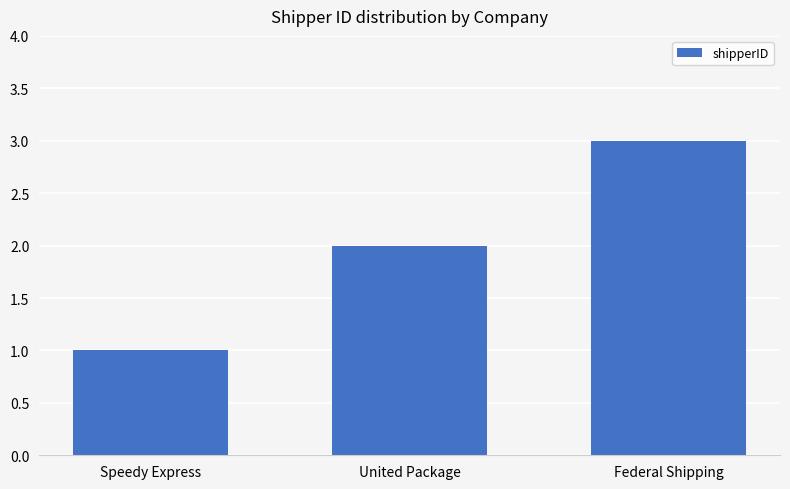

How many data points does each series have?

3